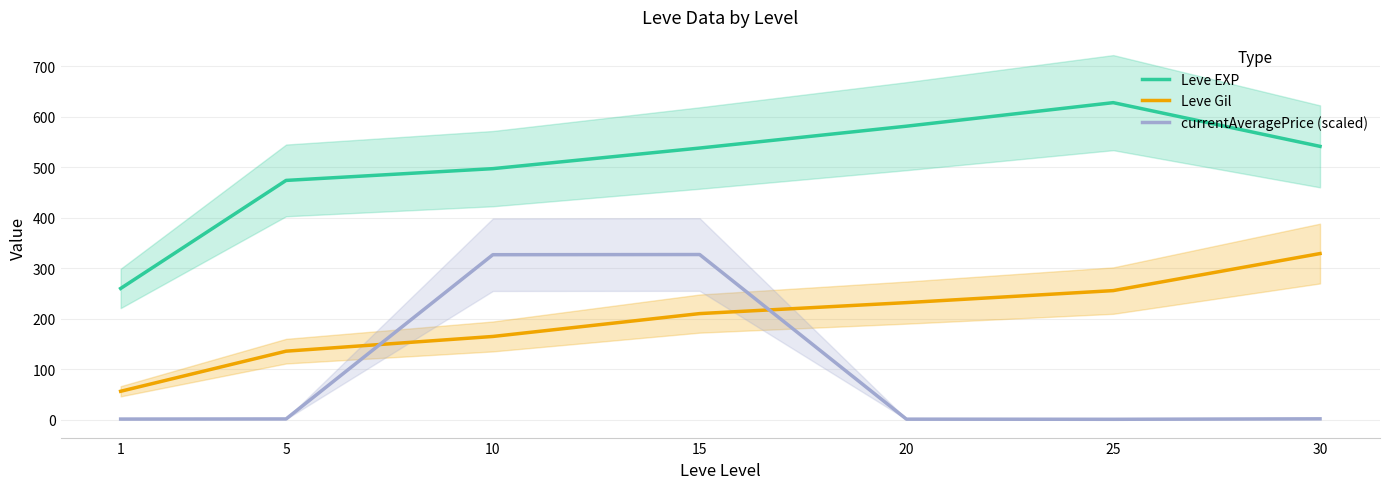

What is the difference between the maximum and minimum values in the currentAveragePrice (scaled) series?

326.6